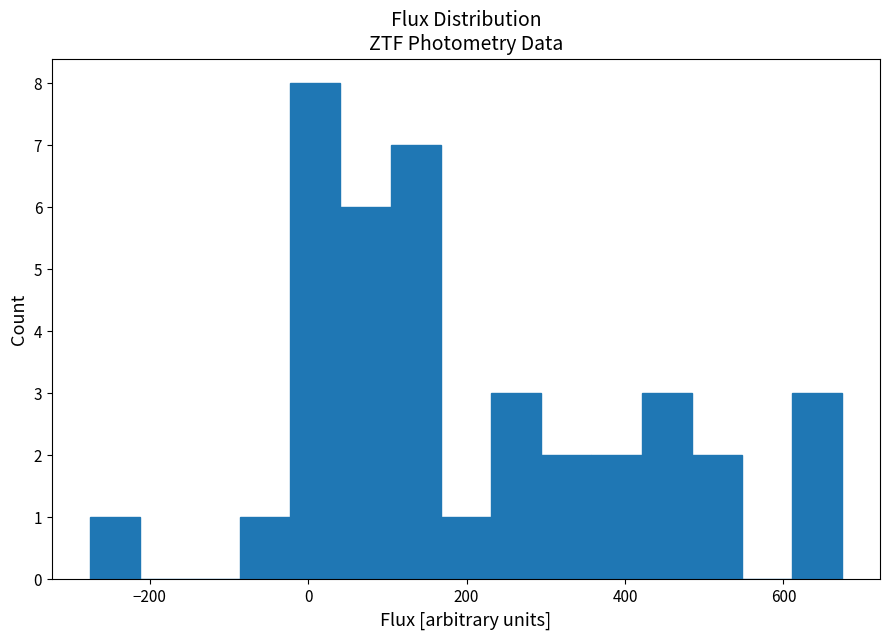

Read against the x-axis, roughly where is the centre of the tallest bar?

0